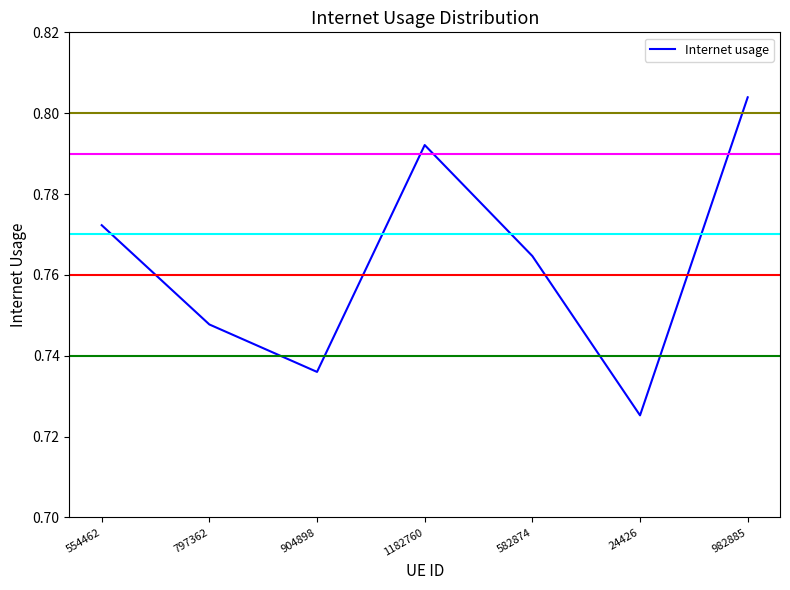

The chart shows a value of 0.2 at 24426. True or false?

False